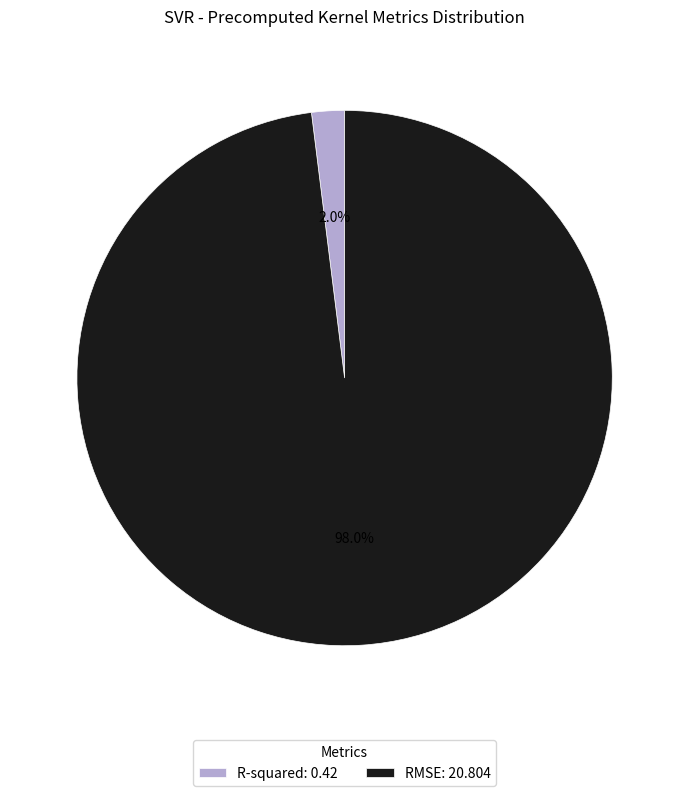

How many segments does this pie chart have?

2